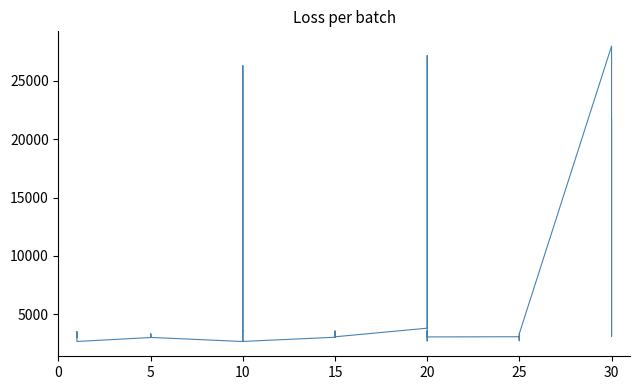

Is it true that the value at 5 is 2077?

False